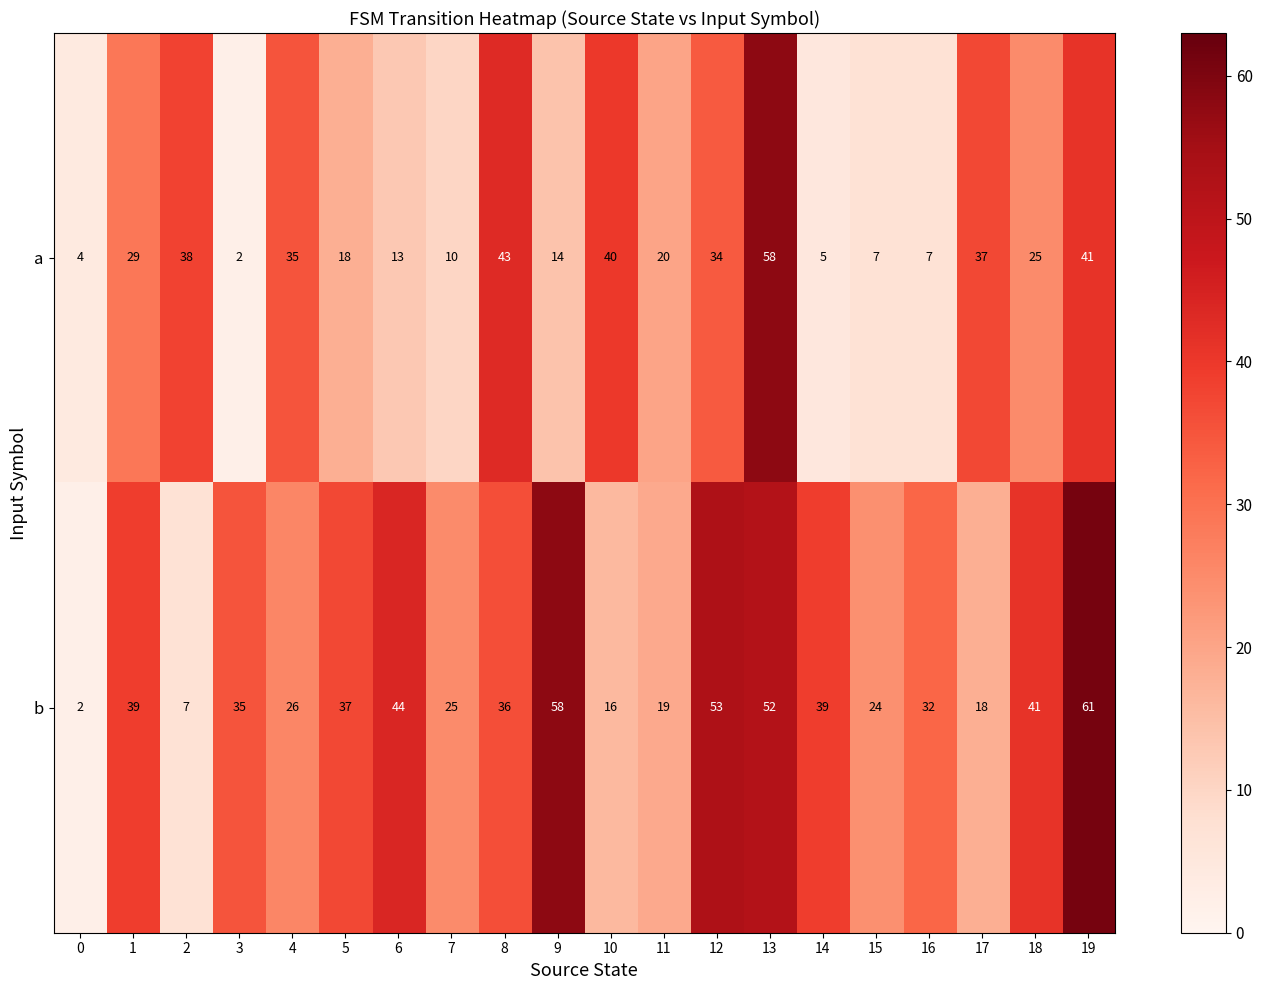

Count the number of categories in the chart.

20